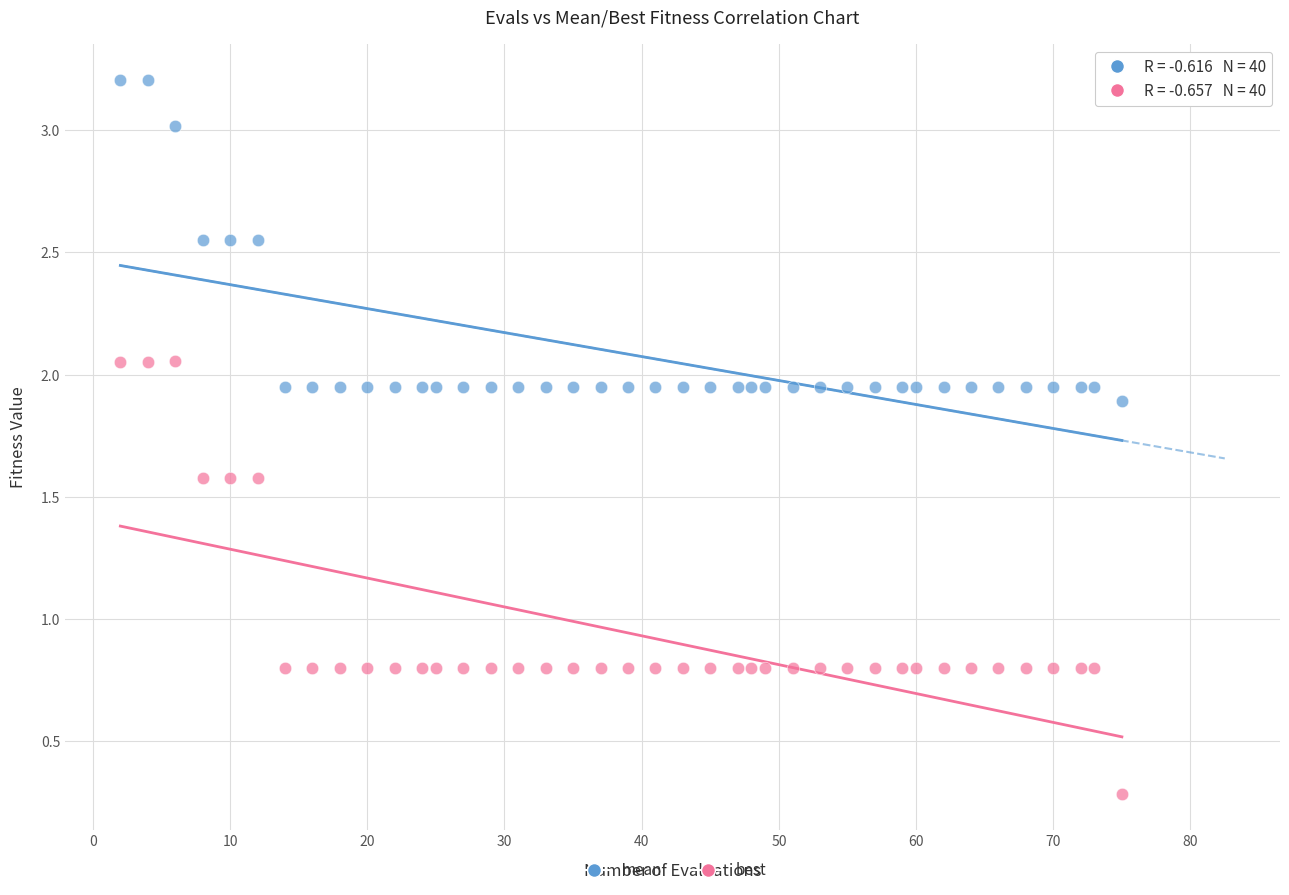

Across all data points, what is the range of X values (max minus min)?

73.0